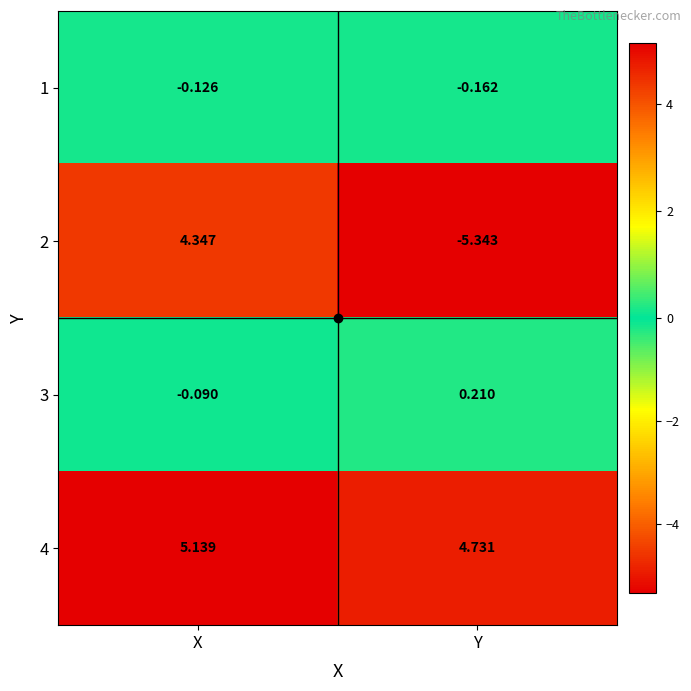

Where is 1 nearest to the value 0?

X